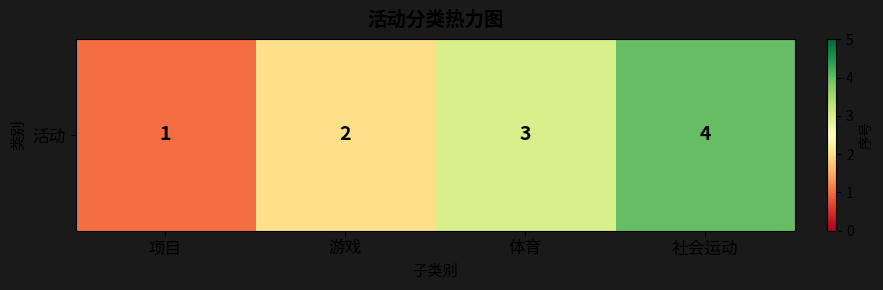

Reading right to left, transcribe all the data shown in this chart.

社会运动=4	体育=3	游戏=2	项目=1